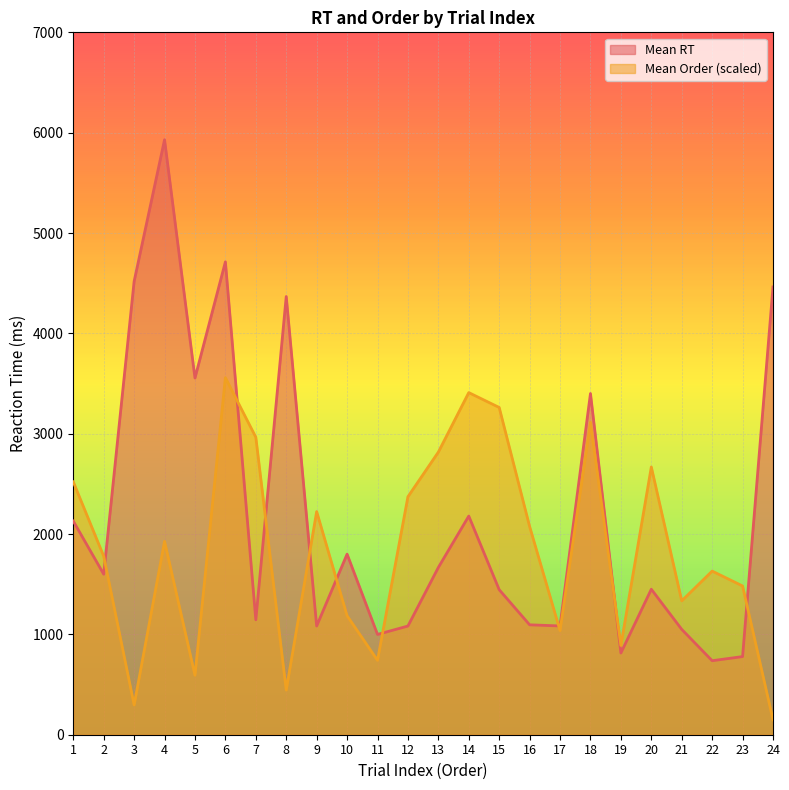

How many lines are shown in the chart?

2